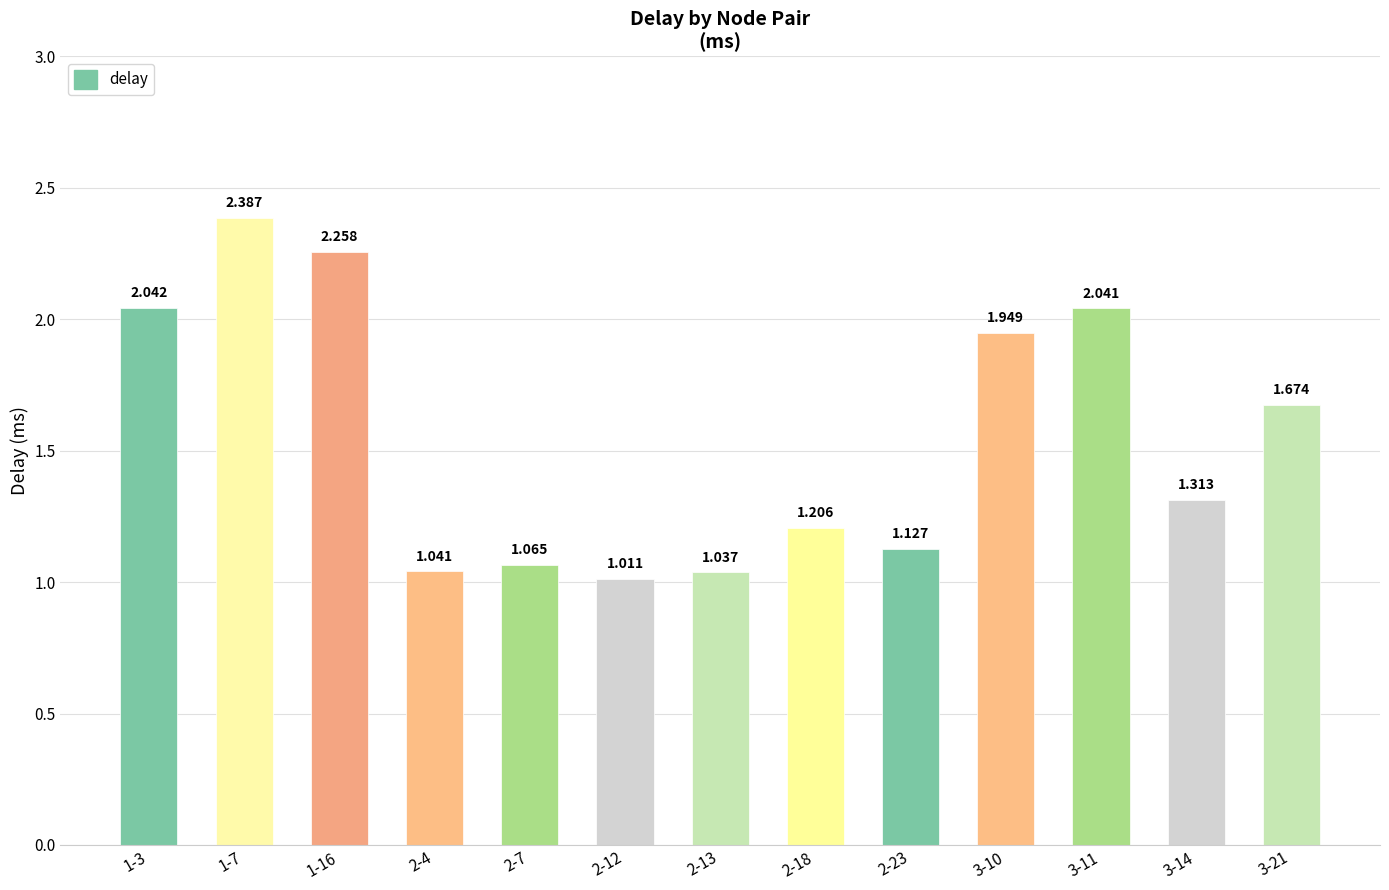

What is the sum of all values?

20.1